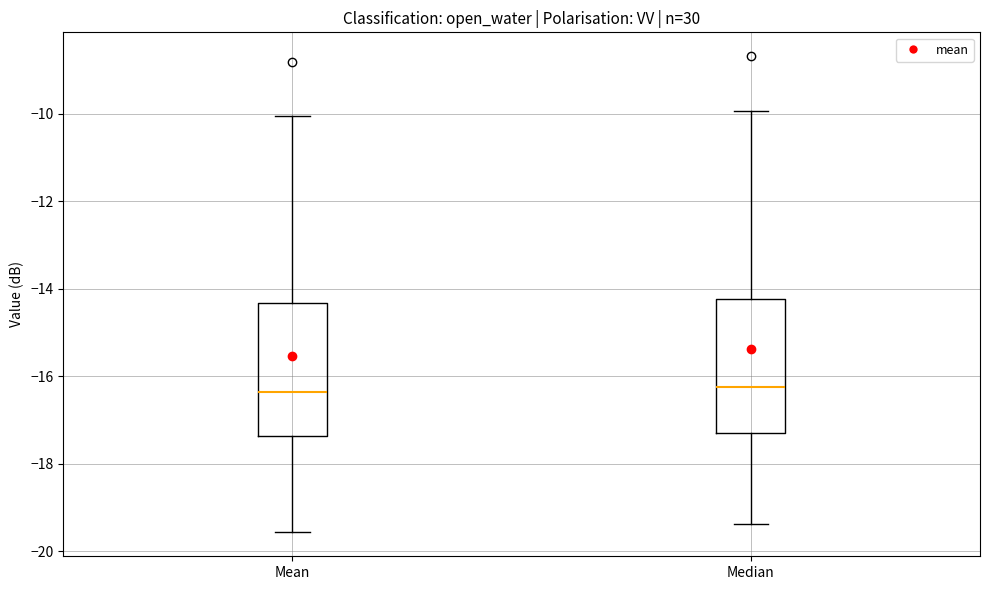

Reading left to right, read every box against the y-axis: the position of its median line, the range the box covers, and the ends of its whiskers. The values are not printed on the chart, so give them approximately, as read against the axis.

Mean: median -16.4, box -17.4 to -14.4, whiskers -19.6 to -10.0
Median: median -16.2, box -17.4 to -14.2, whiskers -19.4 to -10.0